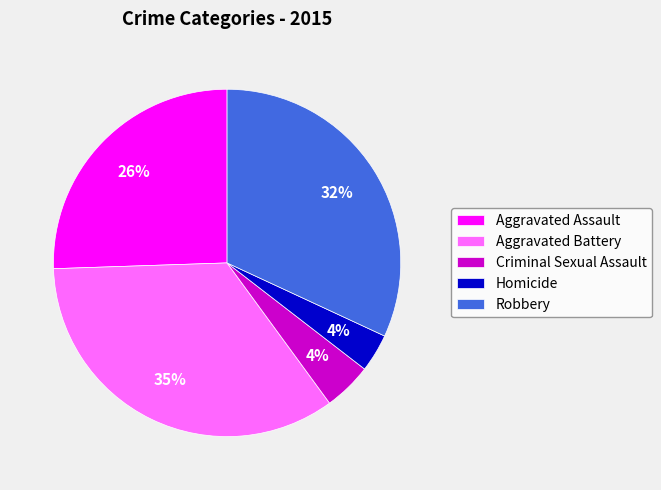

Does Robbery represent more than half of the total?

No